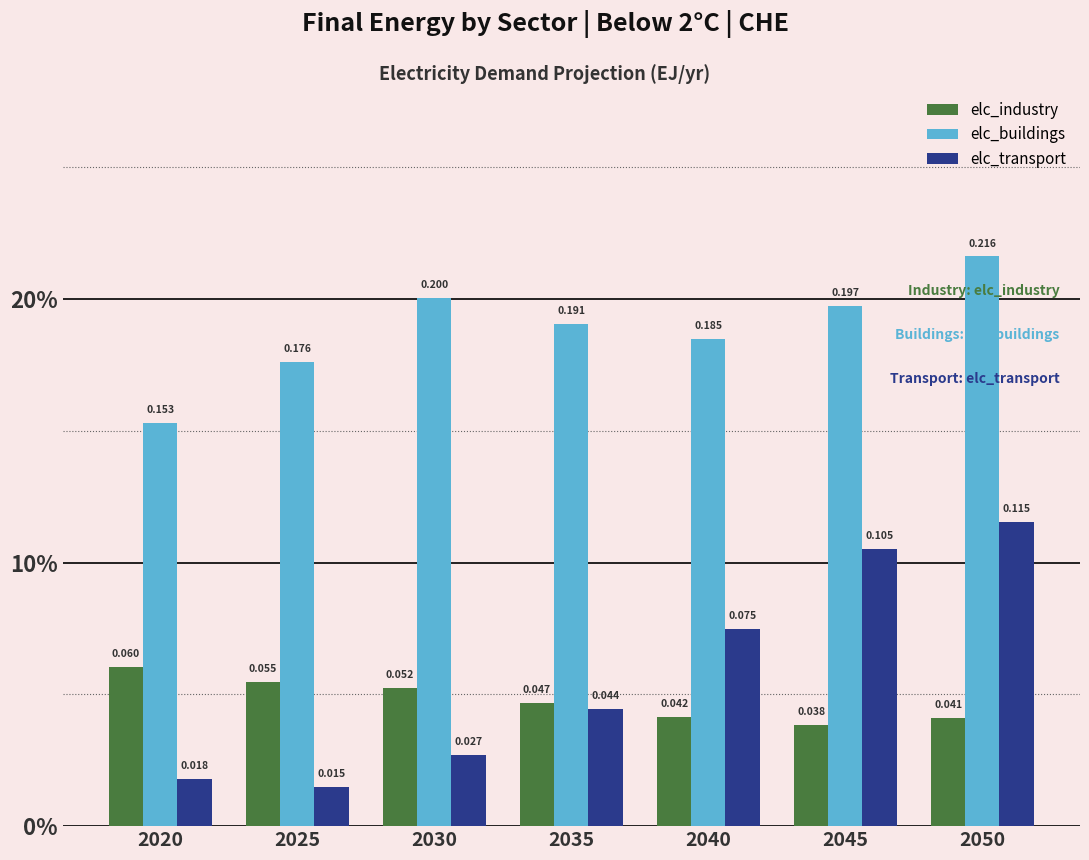

What are all the series names shown in the legend?

elc_industry, elc_buildings, elc_transport